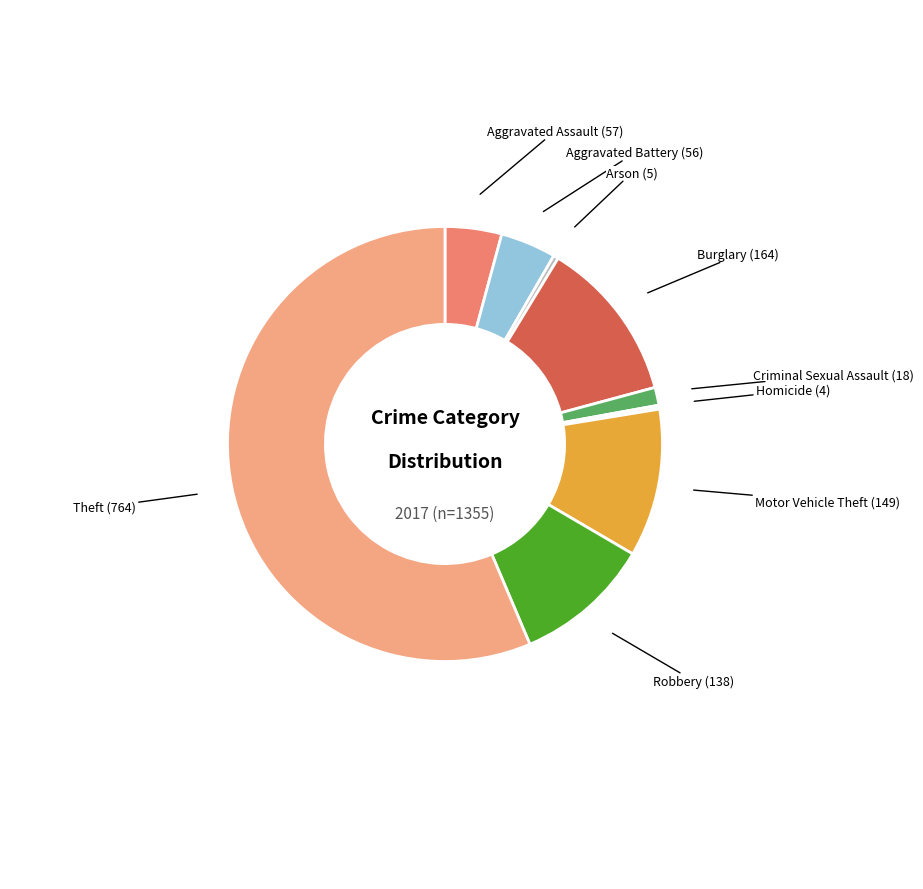

Is there a majority slice in this chart?

Yes